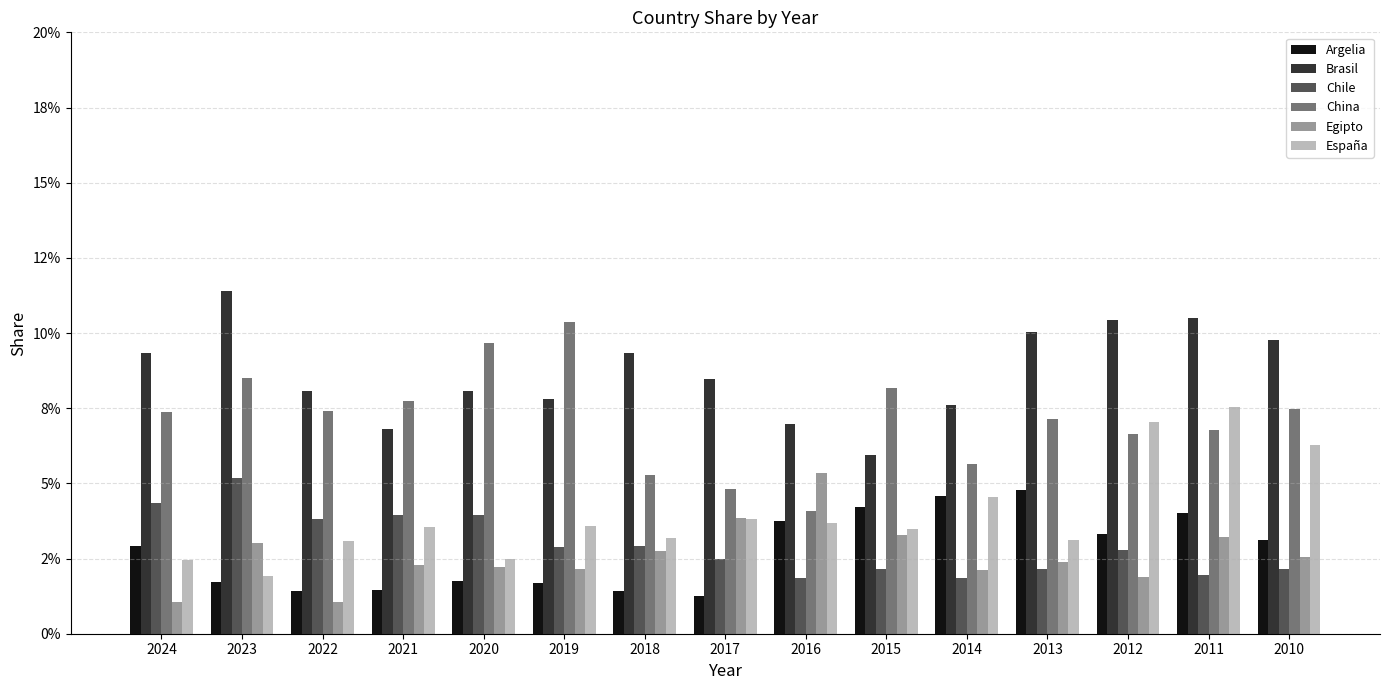

Reading left to right, transcribe all the data shown in this chart.

Argelia: 2024=0.0	2023=0.0	2022=0.0	2021=0.0	2020=0.0	2019=0.0	2018=0.0	2017=0.0	2016=0.0	2015=0.0	2014=0.0	2013=0.0	2012=0.0	2011=0.0	2010=0.0
Brasil: 2024=0.1	2023=0.1	2022=0.1	2021=0.1	2020=0.1	2019=0.1	2018=0.1	2017=0.1	2016=0.1	2015=0.1	2014=0.1	2013=0.1	2012=0.1	2011=0.1	2010=0.1
Chile: 2024=0.0	2023=0.1	2022=0.0	2021=0.0	2020=0.0	2019=0.0	2018=0.0	2017=0.0	2016=0.0	2015=0.0	2014=0.0	2013=0.0	2012=0.0	2011=0.0	2010=0.0
China: 2024=0.1	2023=0.1	2022=0.1	2021=0.1	2020=0.1	2019=0.1	2018=0.1	2017=0.0	2016=0.0	2015=0.1	2014=0.1	2013=0.1	2012=0.1	2011=0.1	2010=0.1
Egipto: 2024=0.0	2023=0.0	2022=0.0	2021=0.0	2020=0.0	2019=0.0	2018=0.0	2017=0.0	2016=0.1	2015=0.0	2014=0.0	2013=0.0	2012=0.0	2011=0.0	2010=0.0
España: 2024=0.0	2023=0.0	2022=0.0	2021=0.0	2020=0.0	2019=0.0	2018=0.0	2017=0.0	2016=0.0	2015=0.0	2014=0.0	2013=0.0	2012=0.1	2011=0.1	2010=0.1